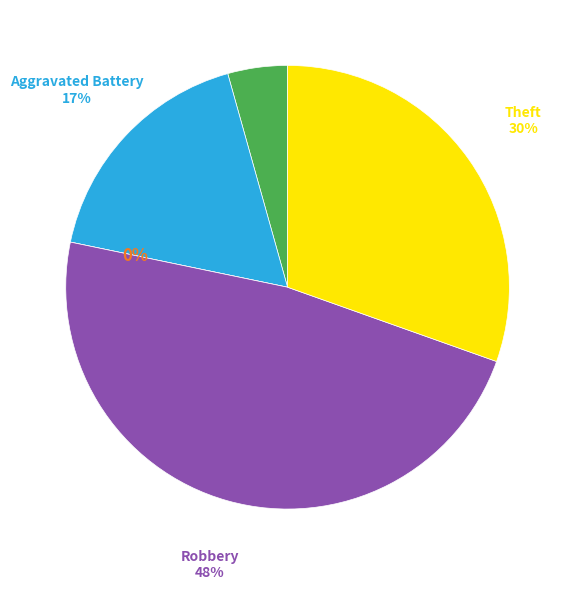

How many slices are in this pie chart?

5